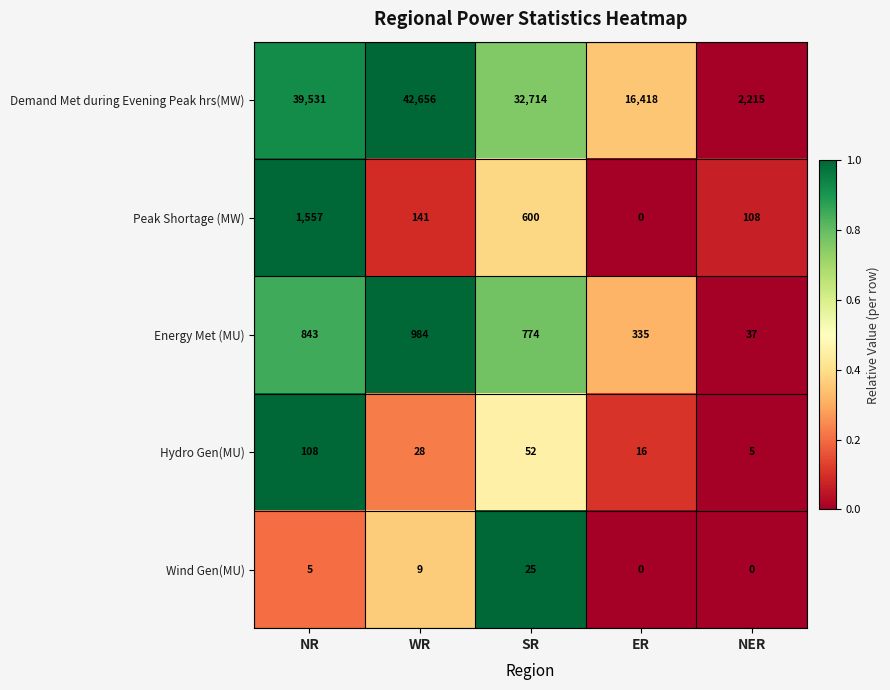

True or false: Demand Met during Evening Peak hrs(MW) has a value of 2215 at NER.

True